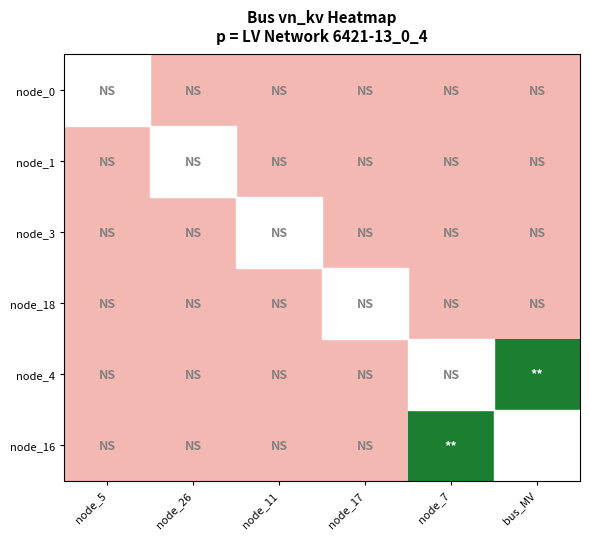

What is the total value across all series at node_5?

2.4